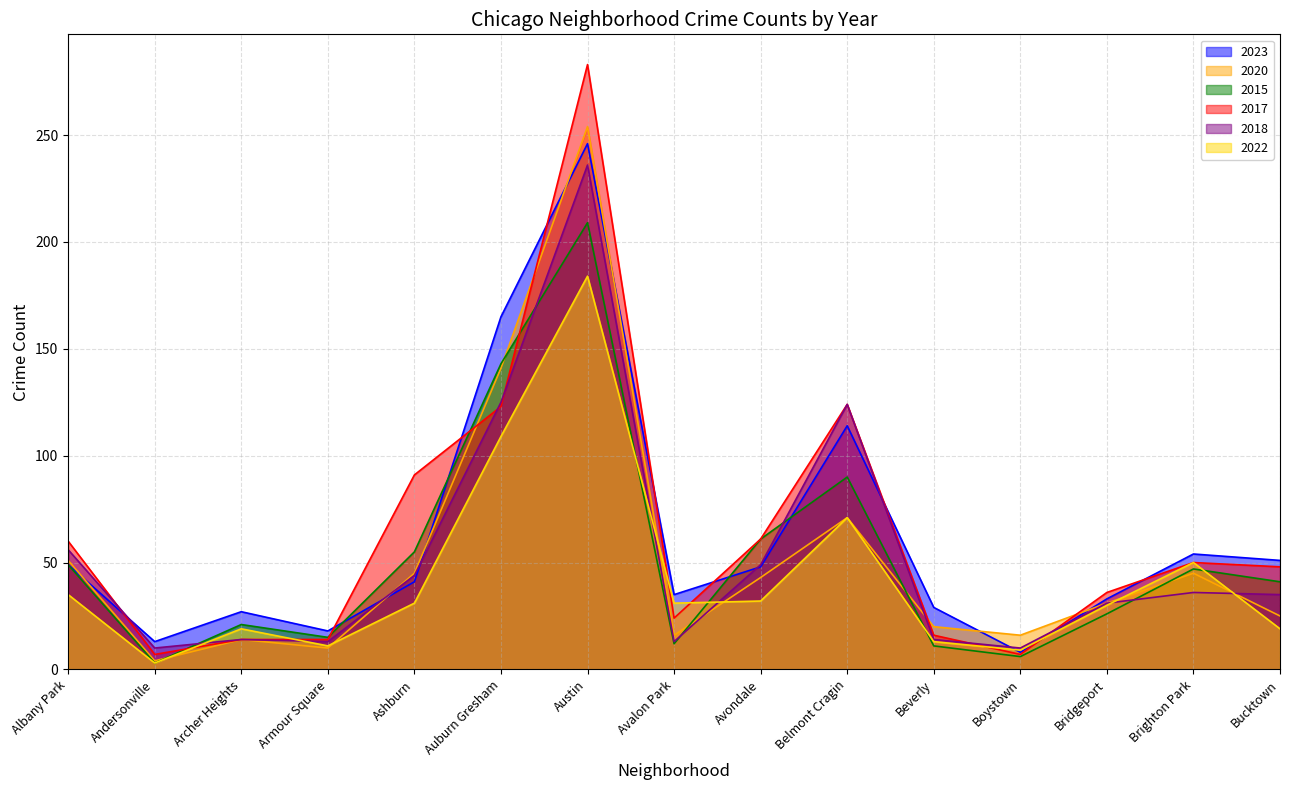

What is the difference between the 2020 values at Belmont Cragin and Avondale?

28